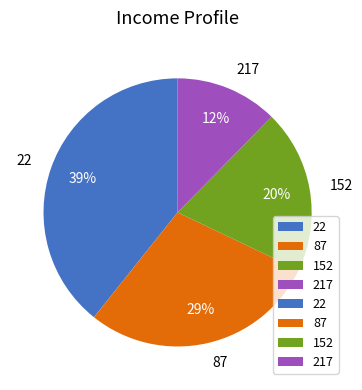

Combined, do 217 and 22 account for over 50%?

Yes